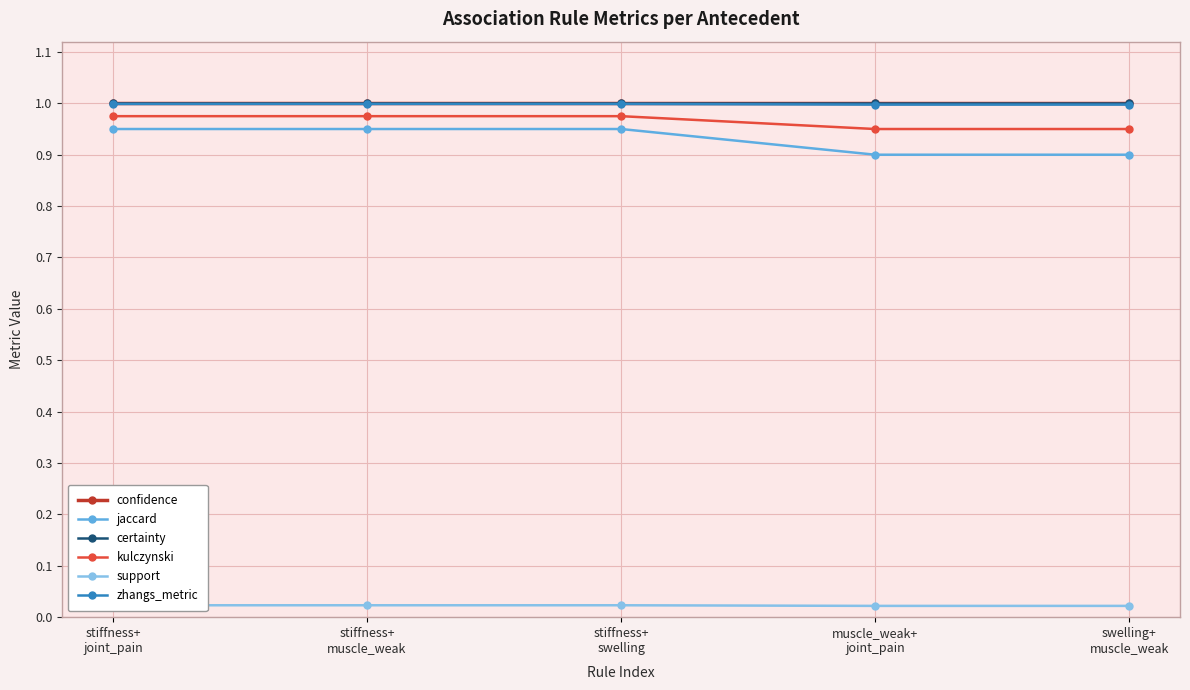

What are all the series names shown in the legend?

confidence, jaccard, certainty, kulczynski, support, zhangs_metric